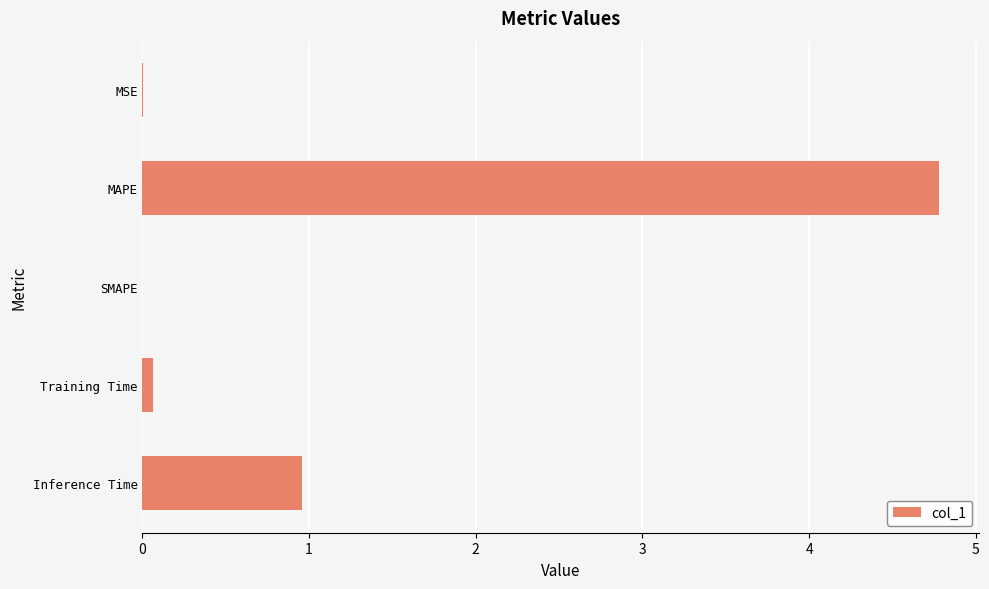

What value does the data have at MAPE?

4.8